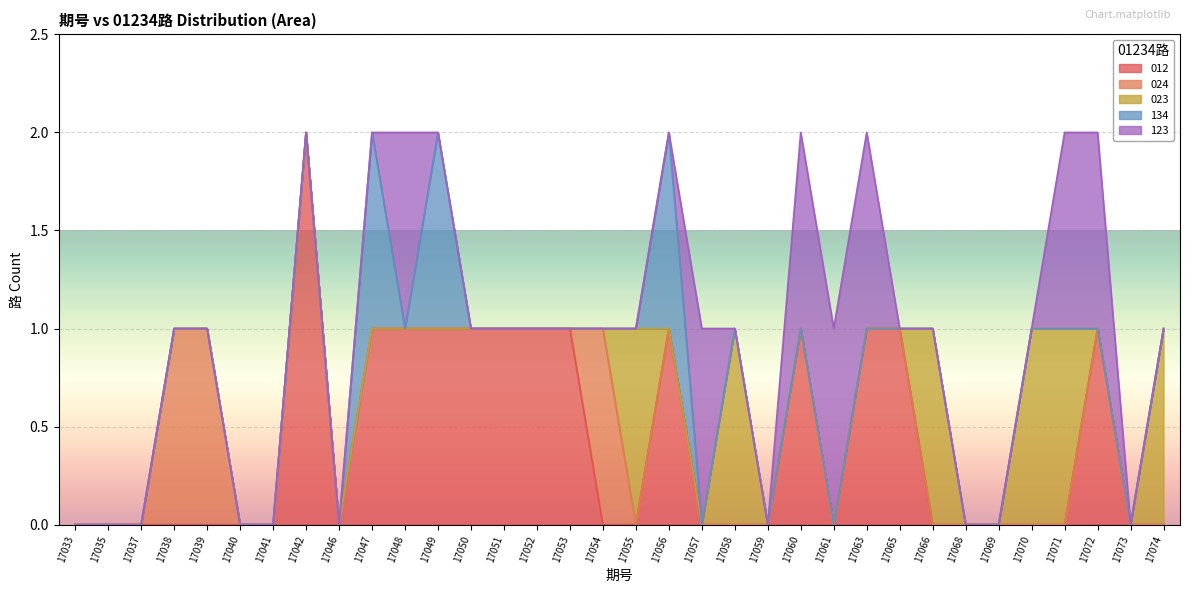

What is the difference between the 012 values at 17063 and 17035?

1